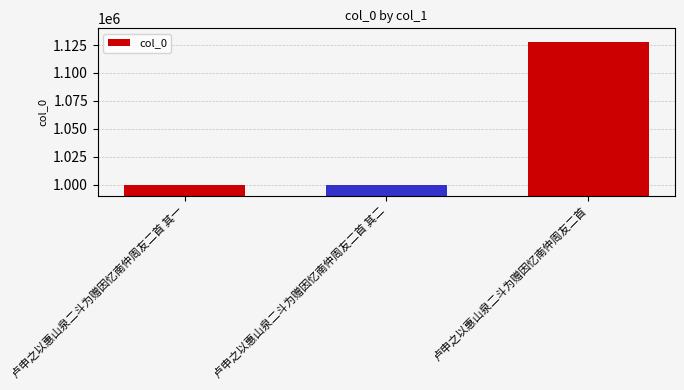

At which label is the value closest to 1063454?

卢申之以惠山泉二斗为赠因忆南仲周友二首 其一